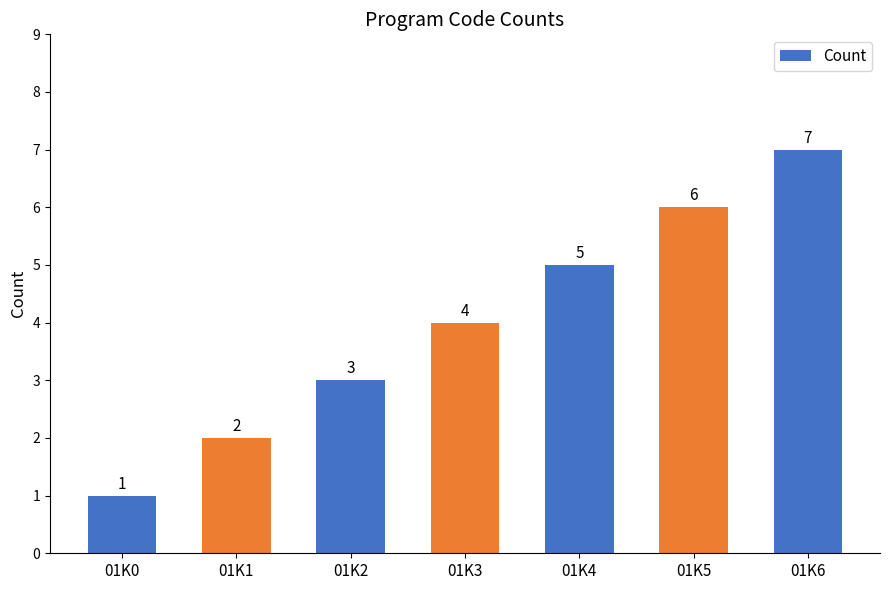

What is the ratio of the value at 01K4 to the value at 01K5?

0.8